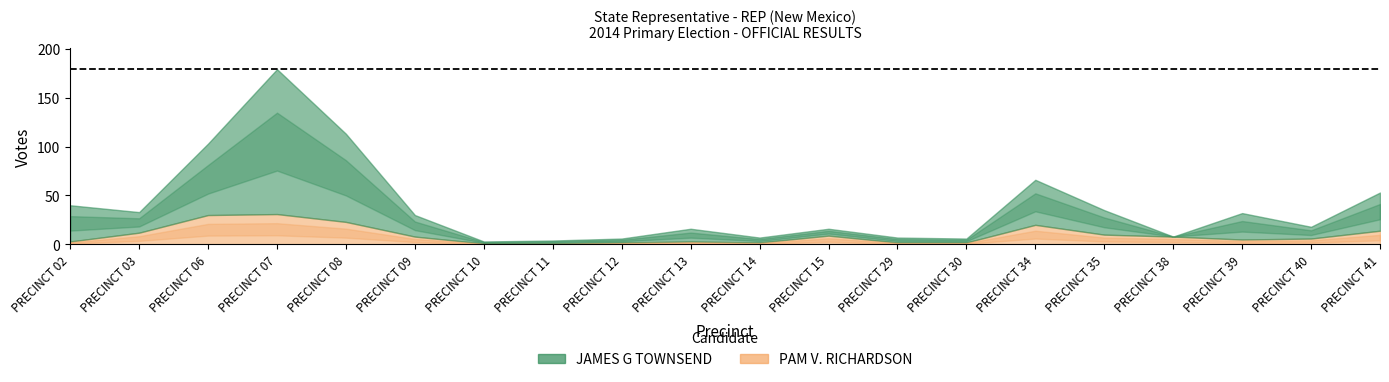

What is the difference between the JAMES G TOWNSEND values at PRECINCT 06 and PRECINCT 14?

68